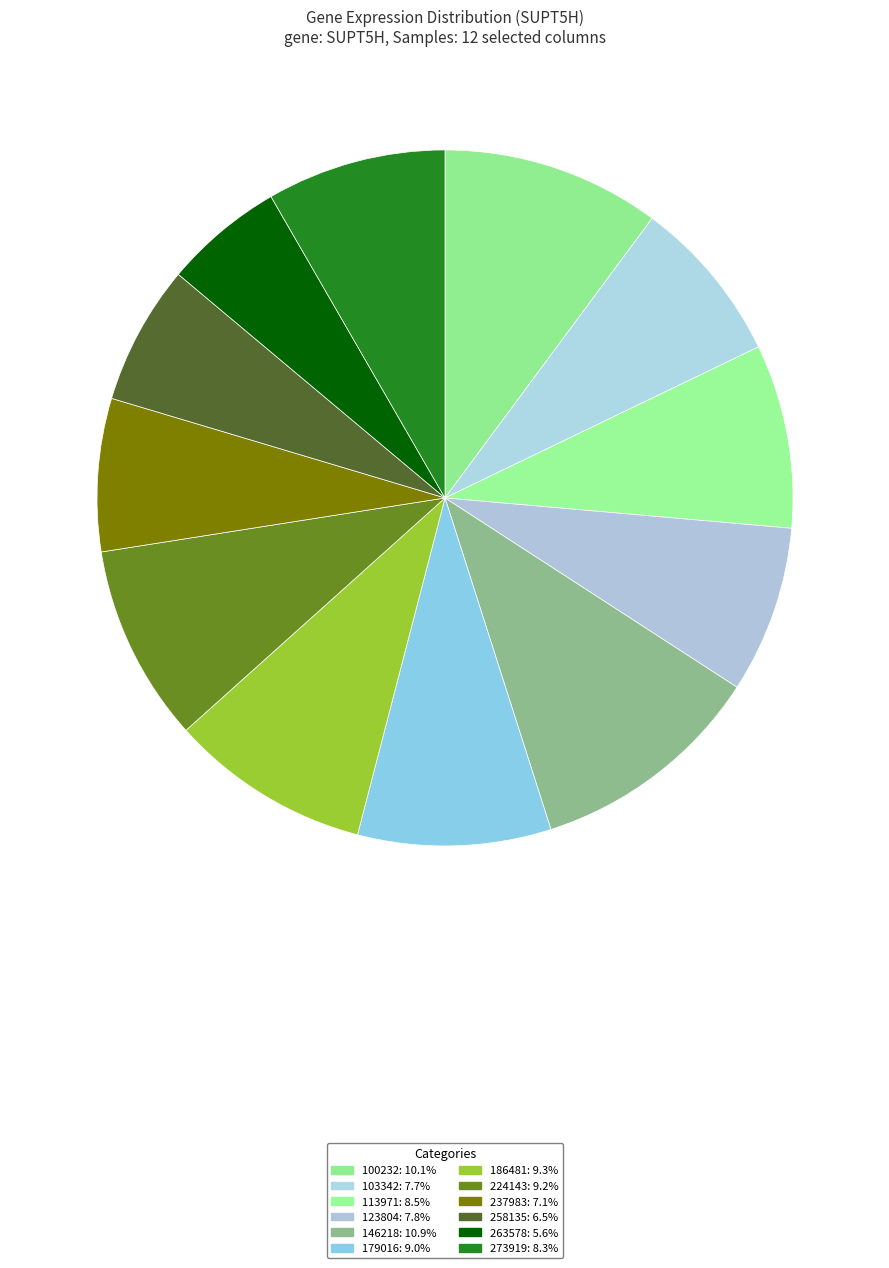

Does 263578 represent more than half of the total?

No